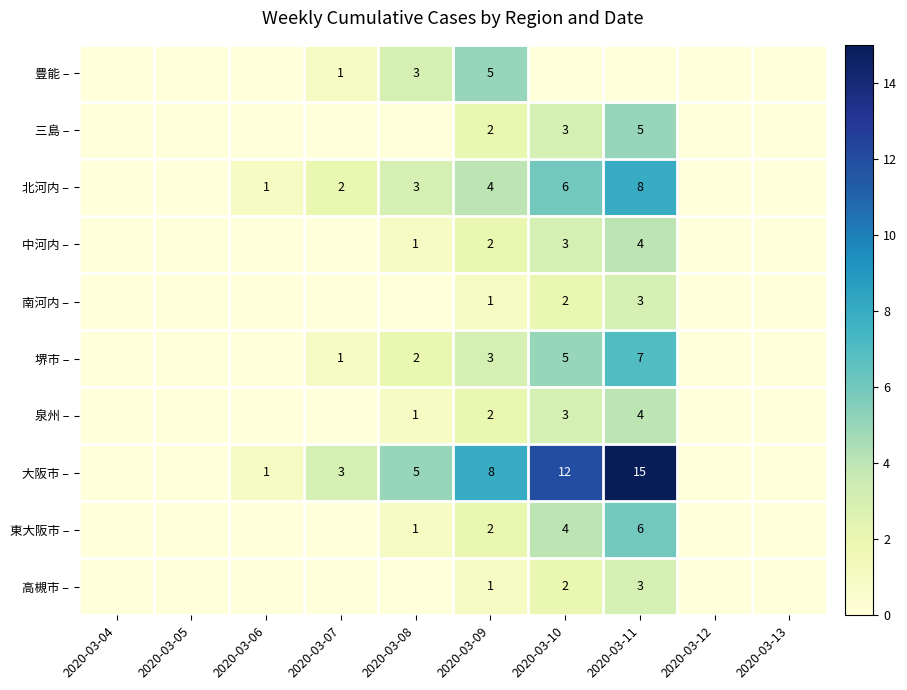

How many distinct data groups are displayed?

10